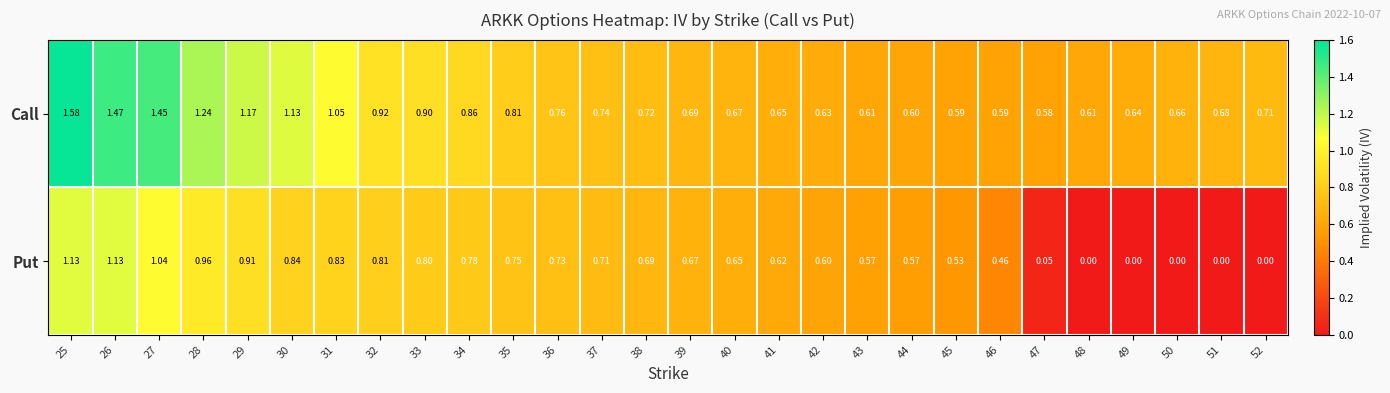

Is the value of Call at 52 greater than the value of Put at 40?

Yes